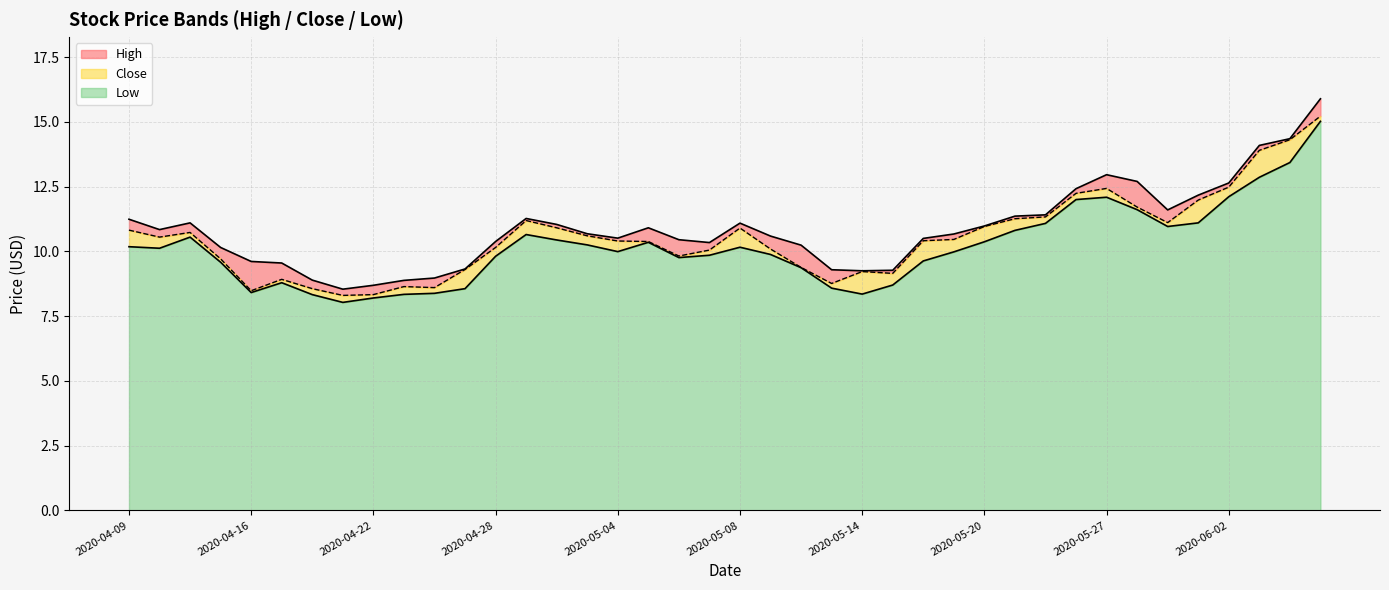

Which category has the lowest value across all series?

2020-04-21